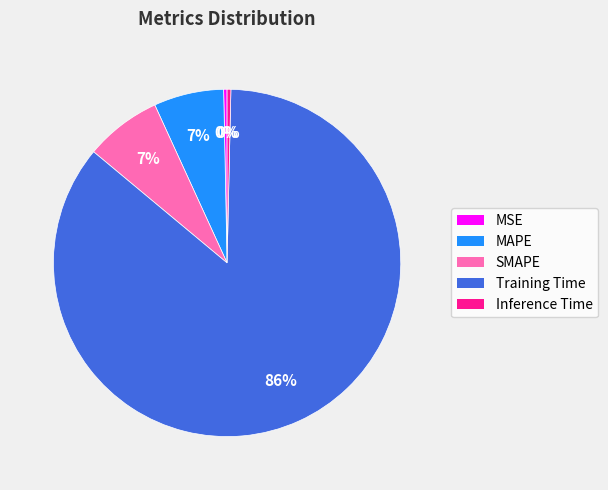

To the nearest percent, what is the average slice percentage?

20%